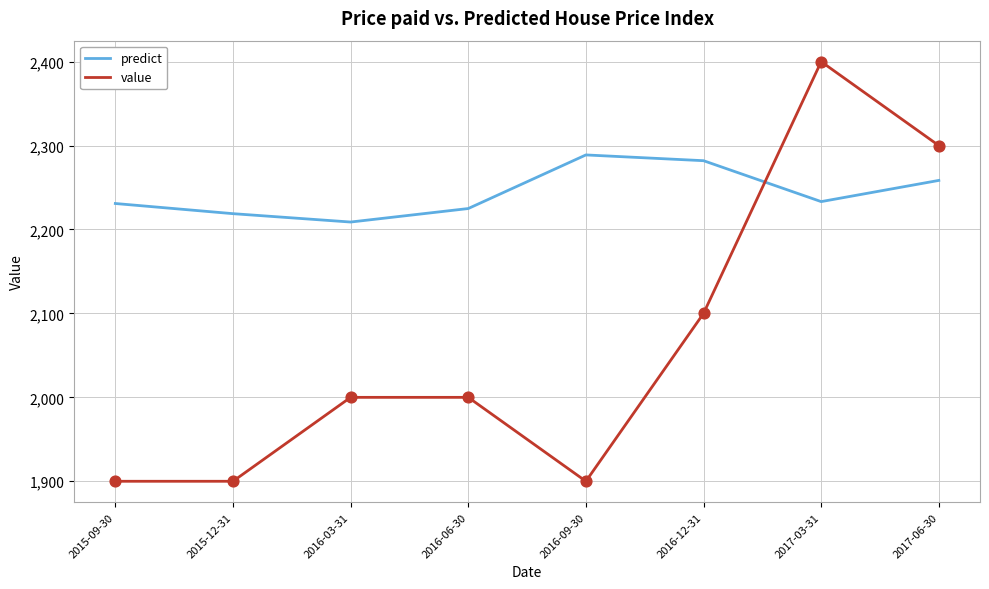

What are all the series names shown in the legend?

predict, value